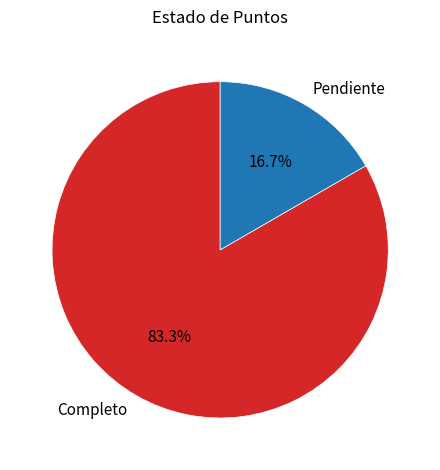

How many slices are in this pie chart?

2